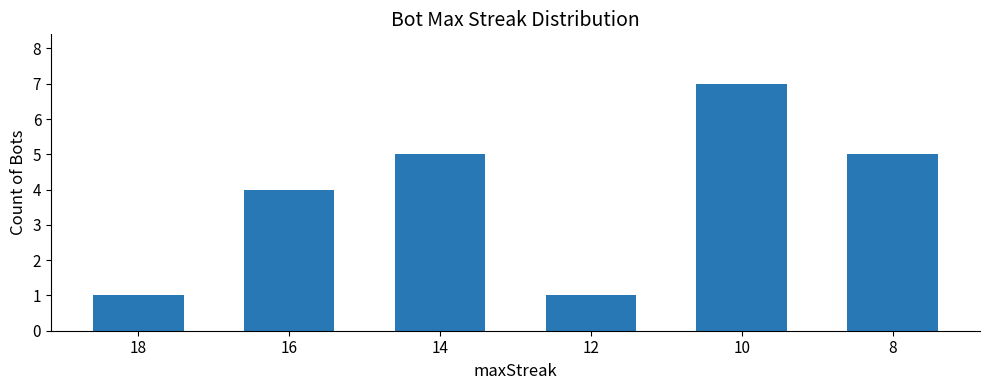

At which category does the chart reach its peak across all series?

10